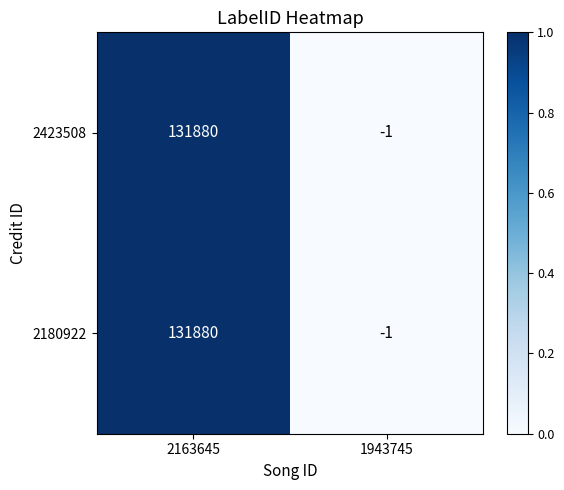

The value of 2423508 at 1943745 is -1. True or false?

True